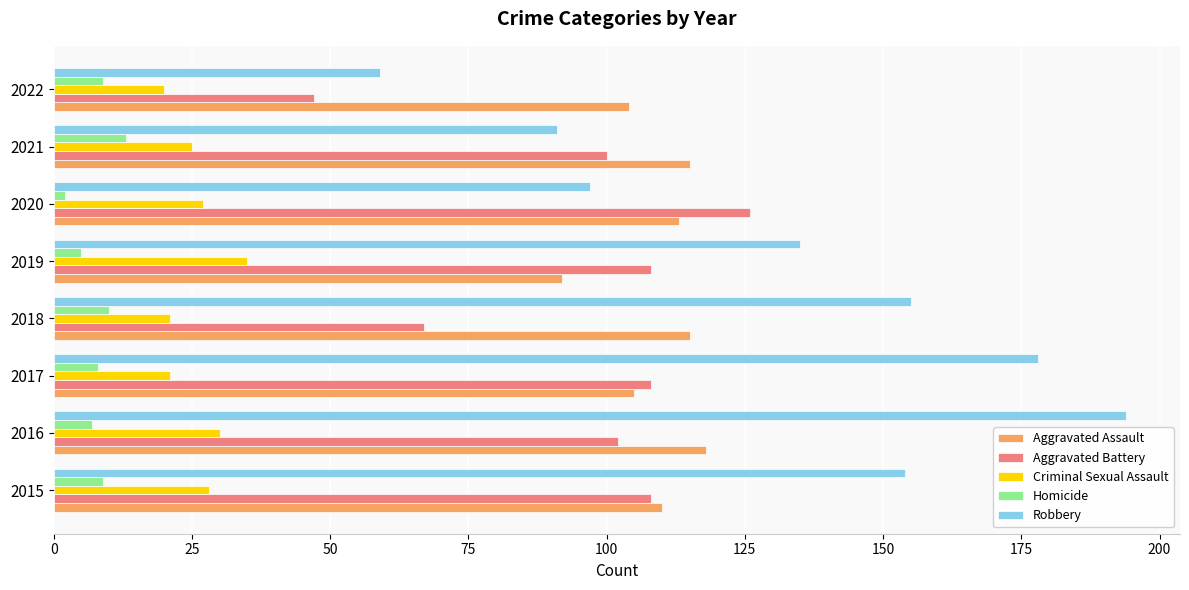

True or false: Aggravated Battery has a value of 155 at 2019.

False